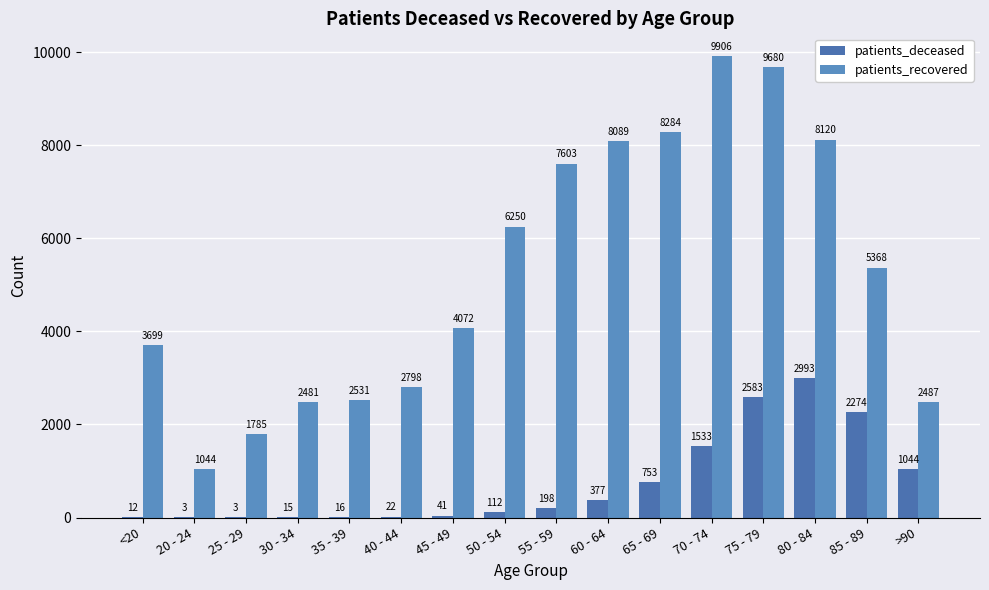

The patients_recovered series shows 1044 at 20 - 24. True or false?

True